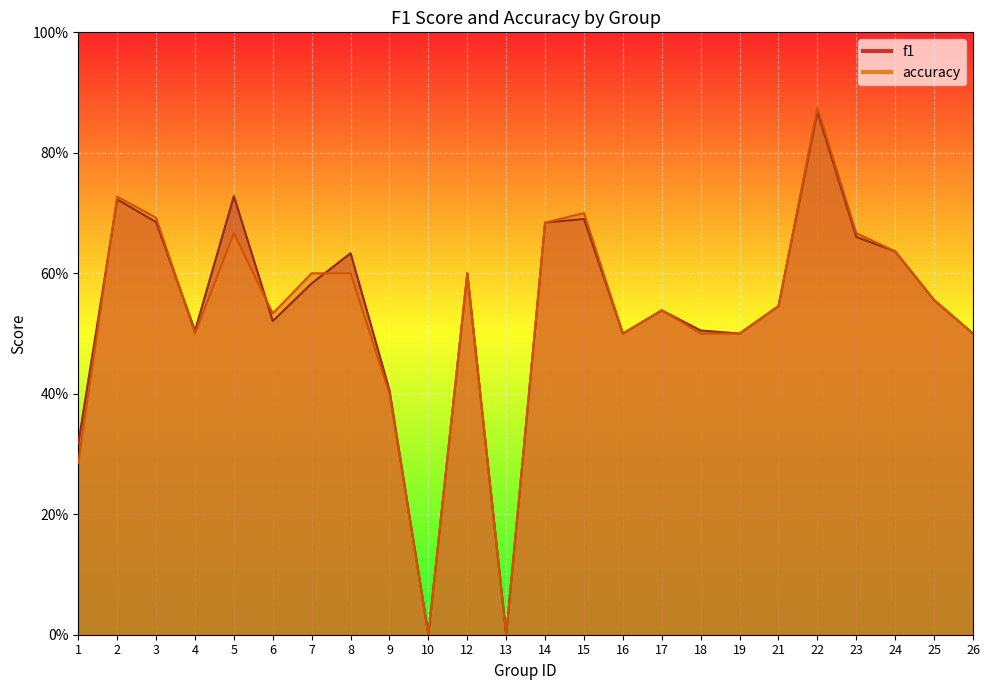

List the series in order of their overall mean, highest first.

f1, accuracy